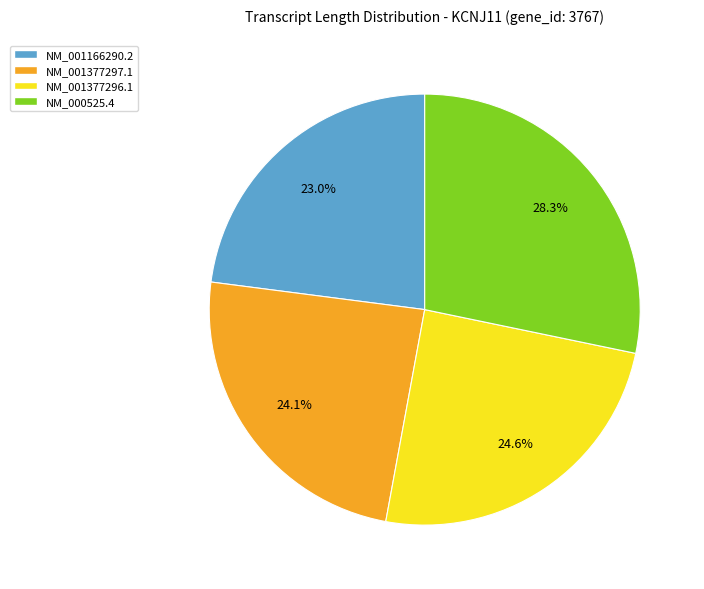

To the nearest percent, what is the difference between the largest and smallest slice percentages?

5%